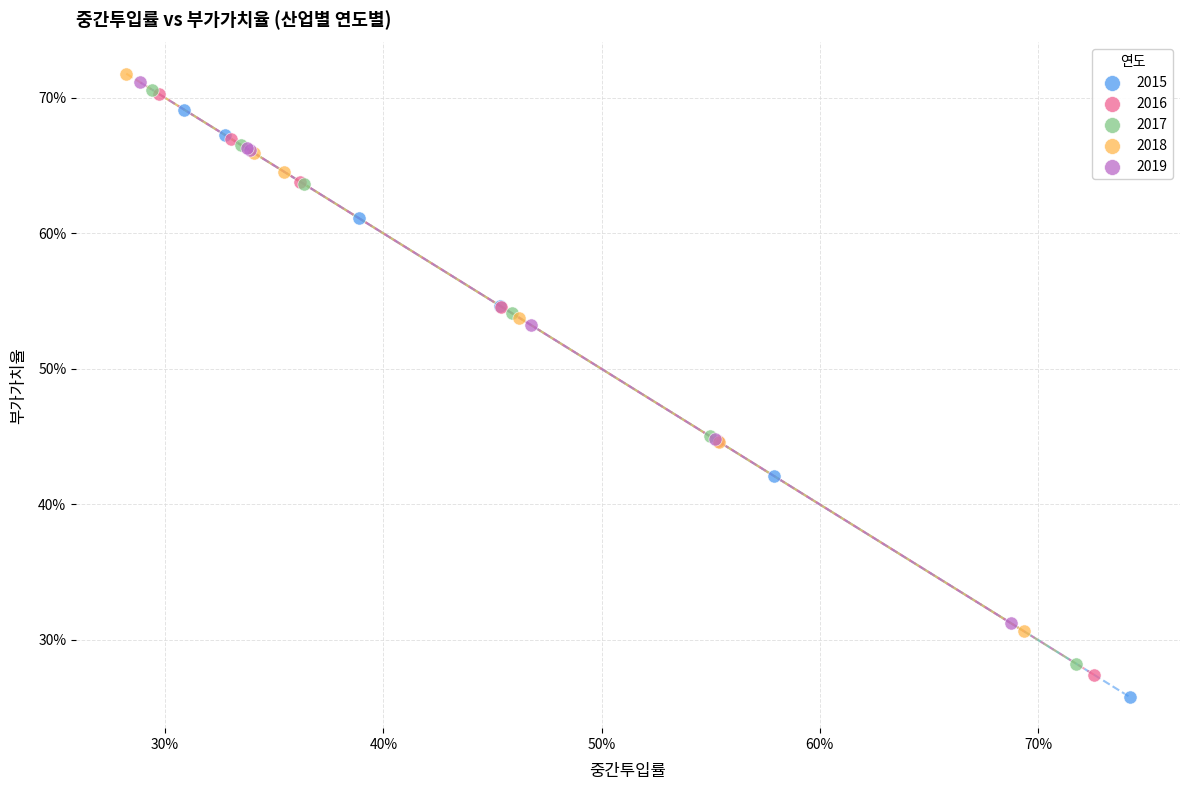

What are all the series names shown in the legend?

2015, 2016, 2017, 2018, 2019